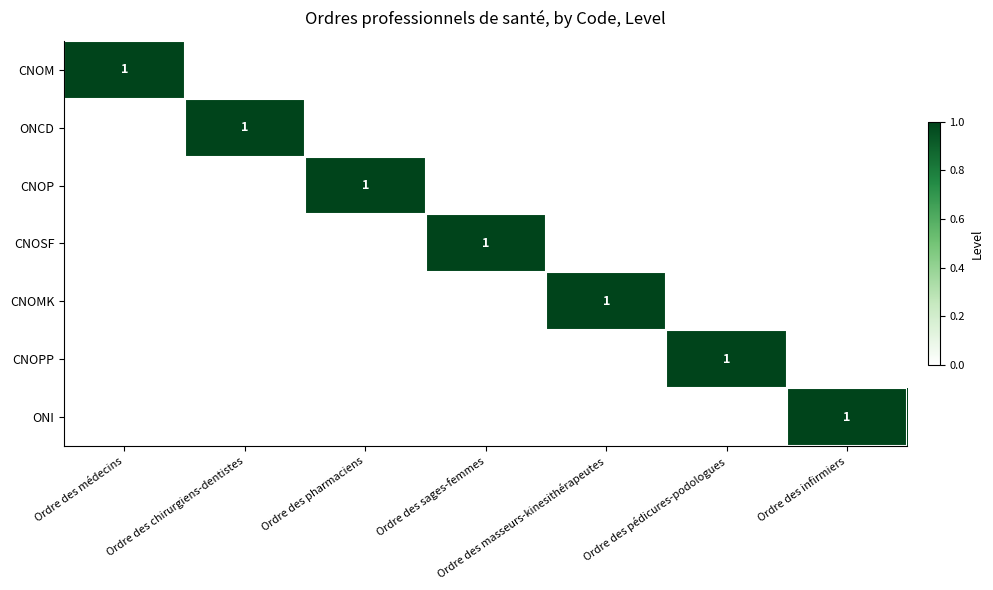

The value of CNOPP at Ordre des pédicures-podologues is 1. True or false?

True